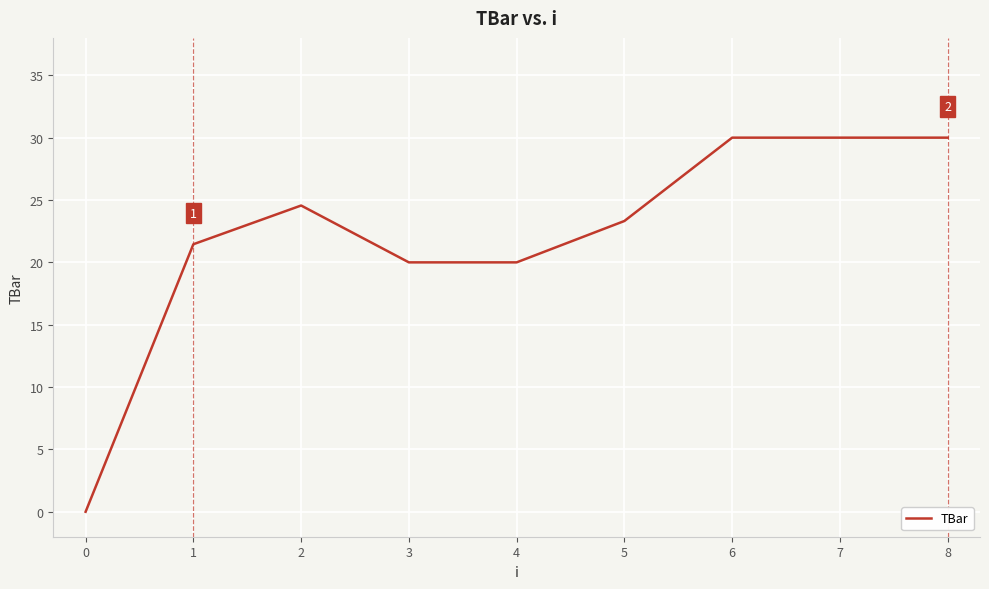

How many values are below 23?

4